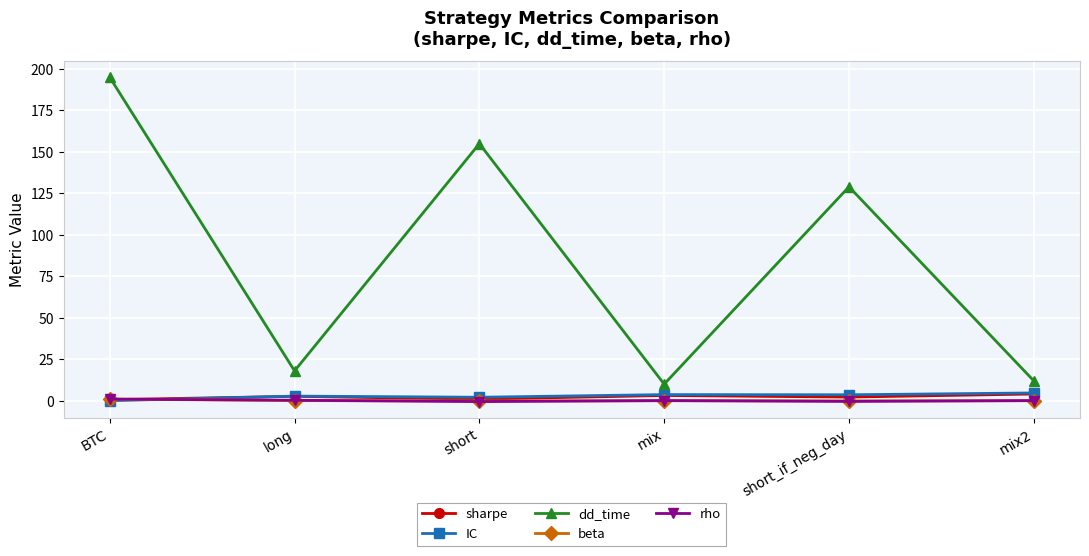

The value of beta at short_if_neg_day is -0.1. True or false?

True